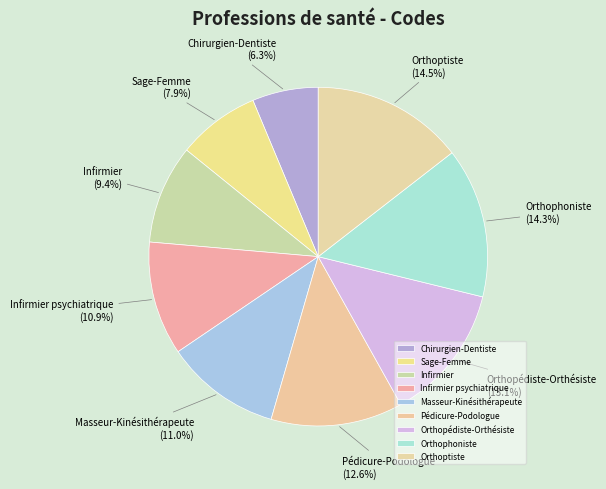

To the nearest percent, what is the average slice percentage?

11%